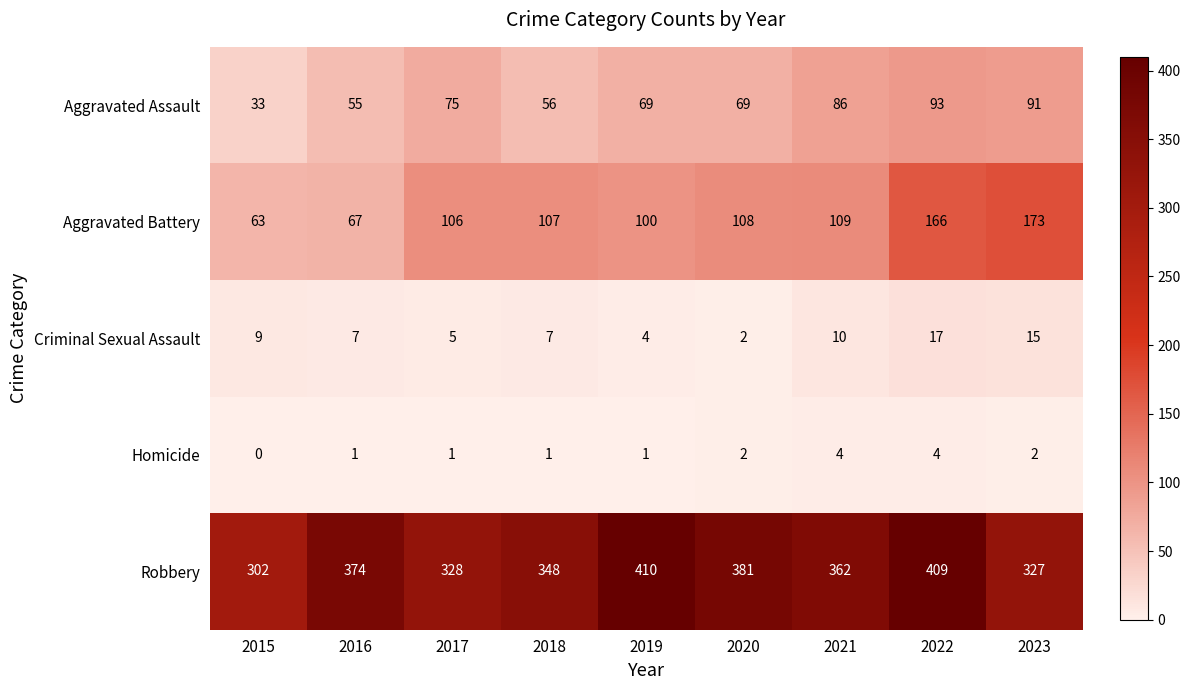

Which series has the largest total across all categories?

Robbery